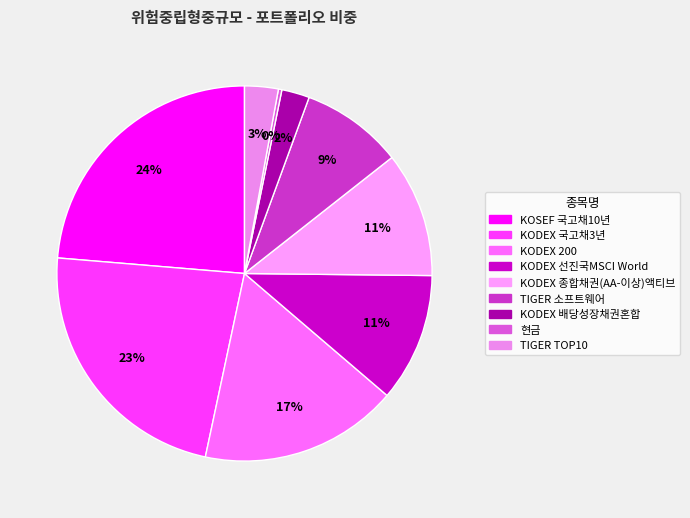

What is the change in value from KODEX 선진국MSCI World to KODEX 종합채권(AA-이상)액티브?

-0.3